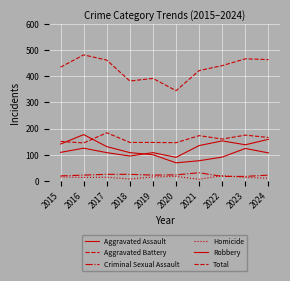

In Robbery, how many points are higher than both neighbors (excluding endpoints)?

2